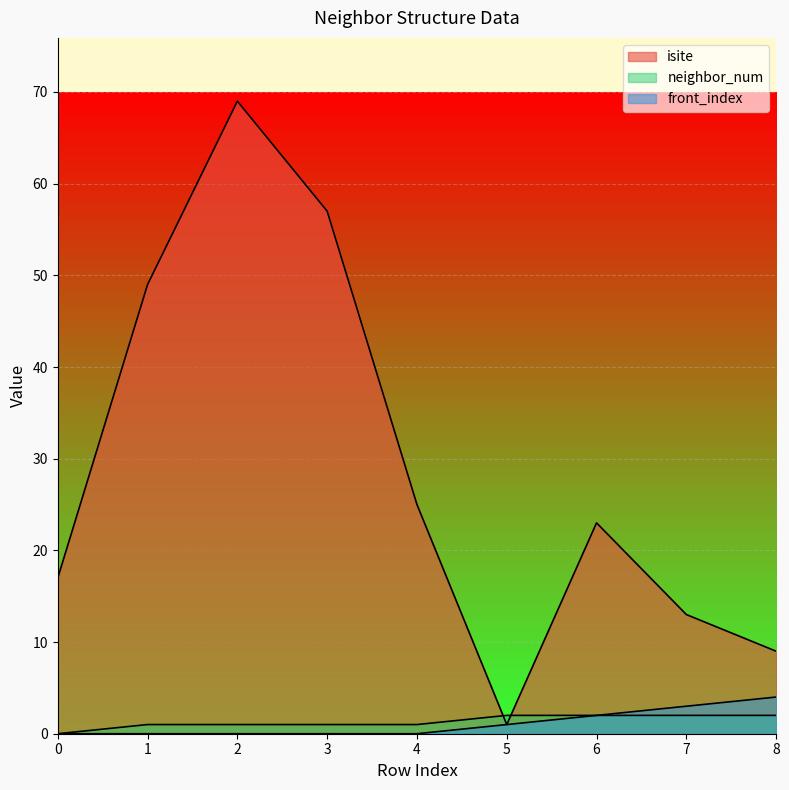

What is the sum of all isite values?

263